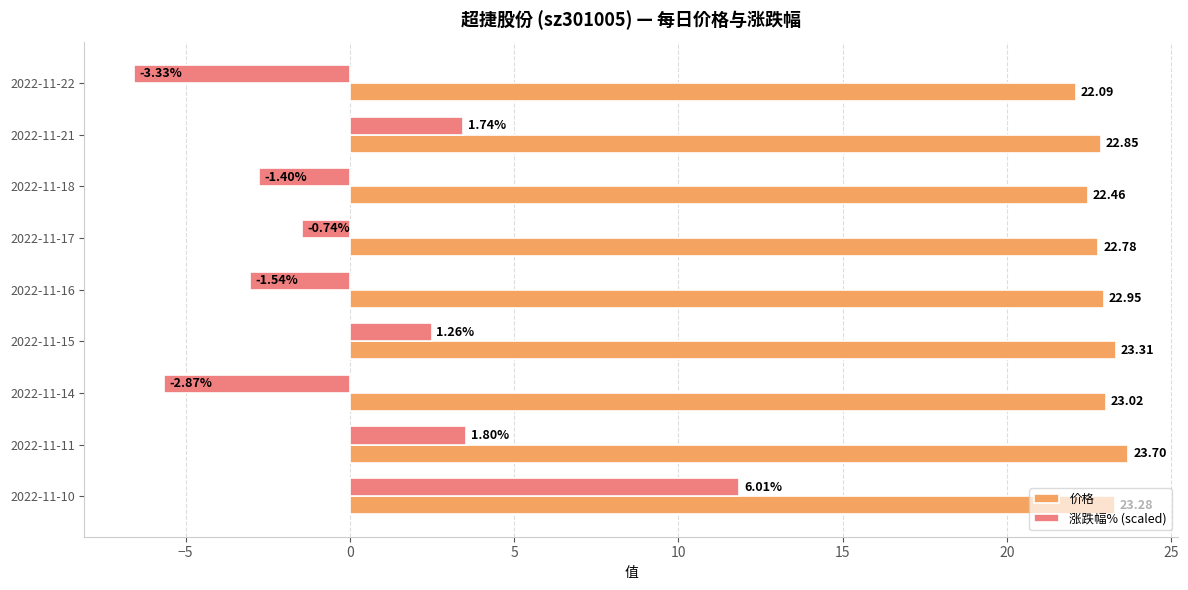

List the series in order of their overall mean, lowest first.

涨跌幅% (scaled), 价格